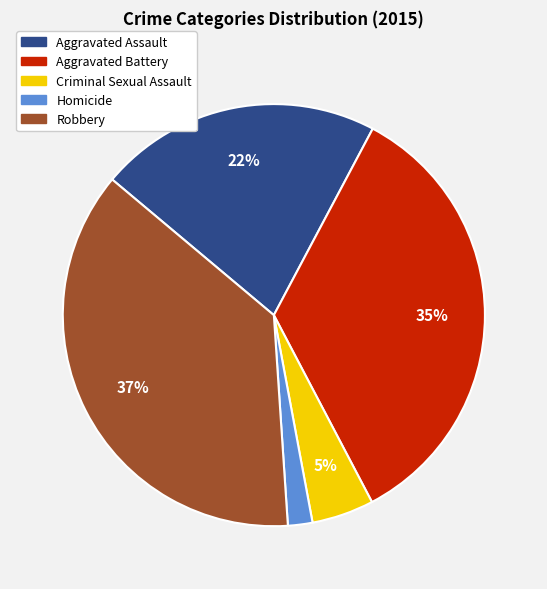

Rank the categories by value from highest to lowest.

Robbery, Aggravated Battery, Aggravated Assault, Criminal Sexual Assault, Homicide